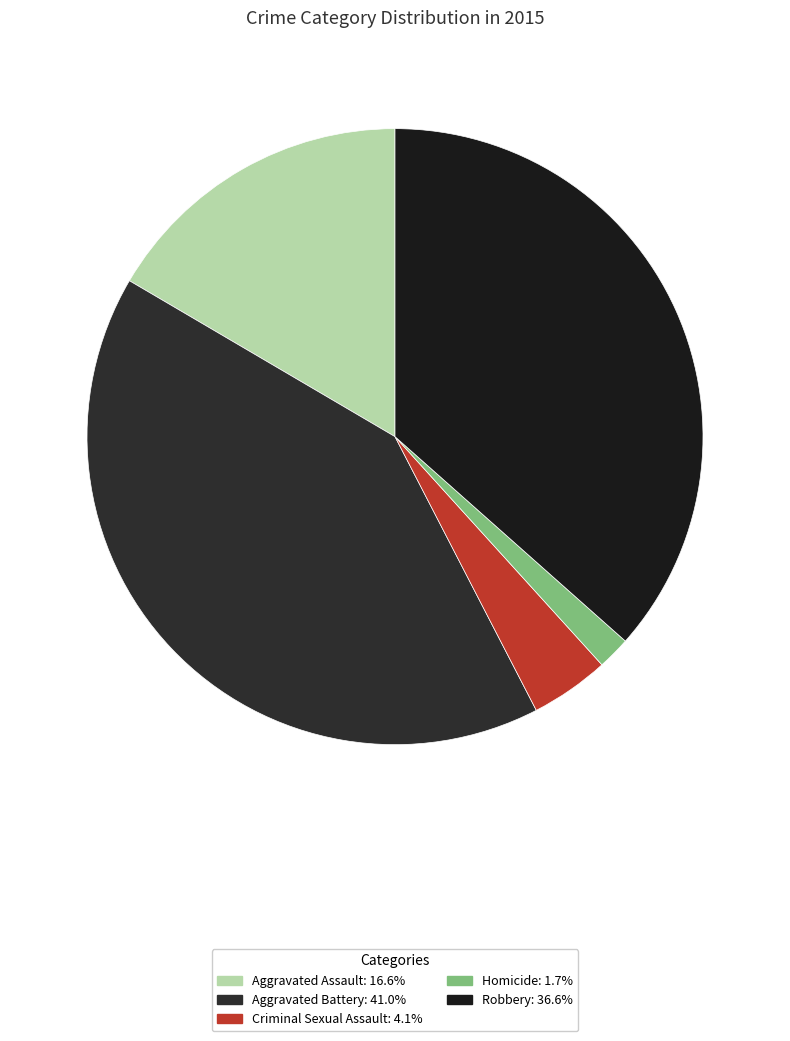

What percentage is the Robbery slice, to the nearest percent?

37%